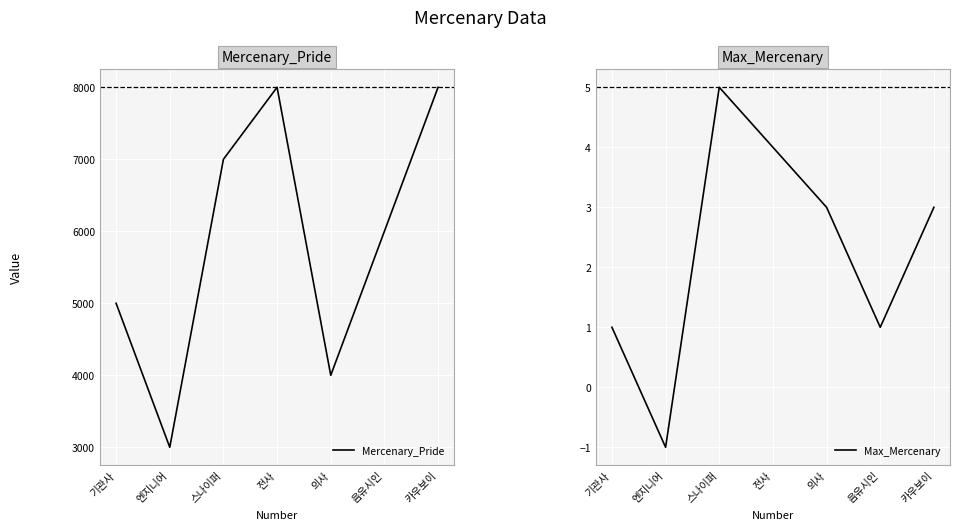

How many categories are shown in the chart?

7